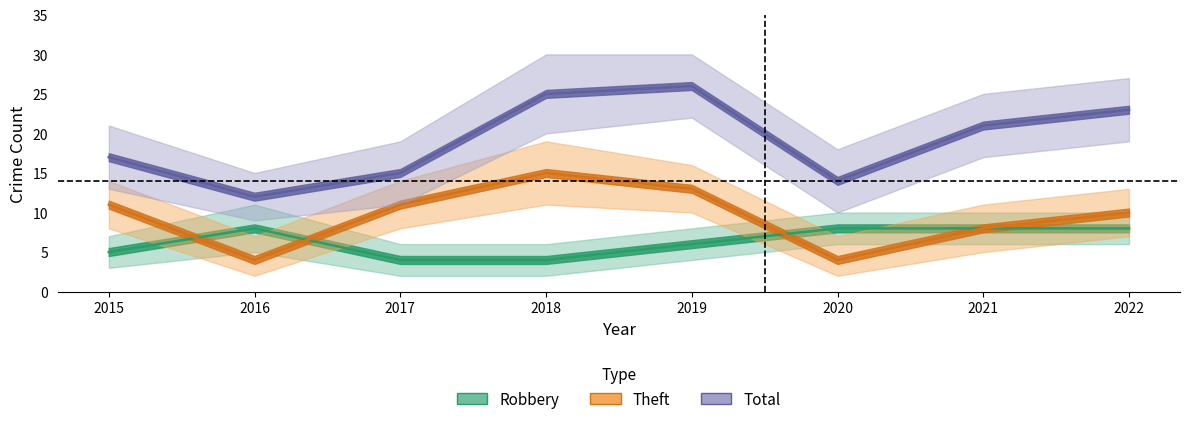

Which label corresponds to the smallest value in the chart?

2017